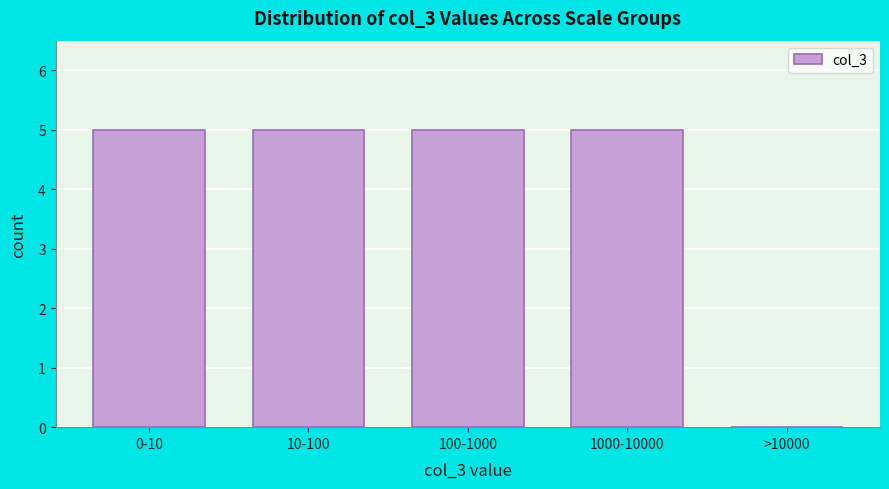

Reading right to left, transcribe all the data shown in this chart.

>10000=0	1000-10000=5	100-1000=5	10-100=5	0-10=5